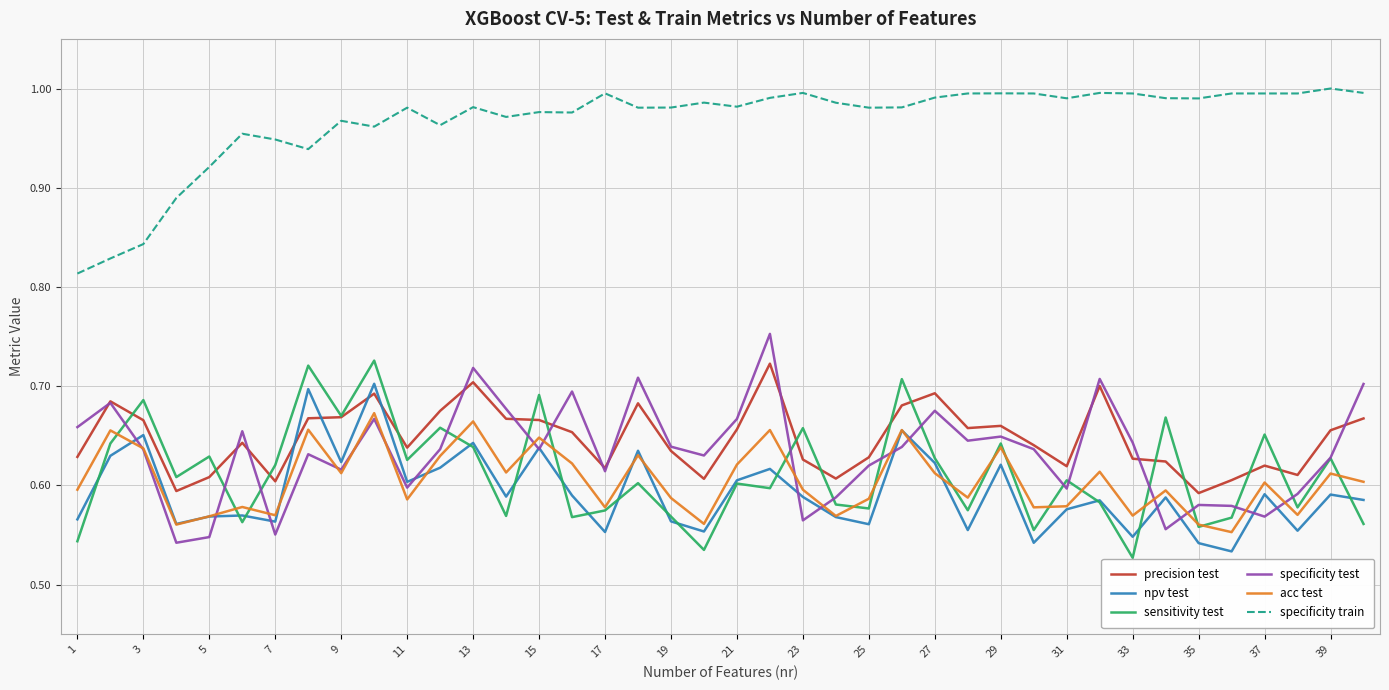

True or false: specificity train and specificity test intersect in this chart.

False